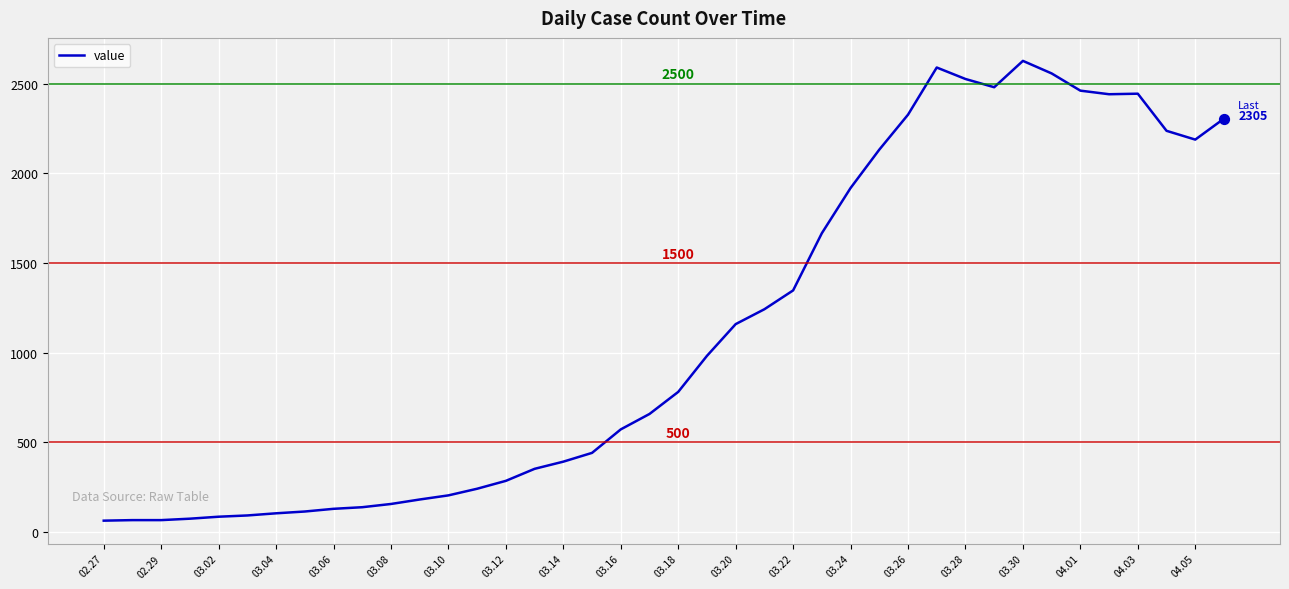

What is the smallest value displayed?

63